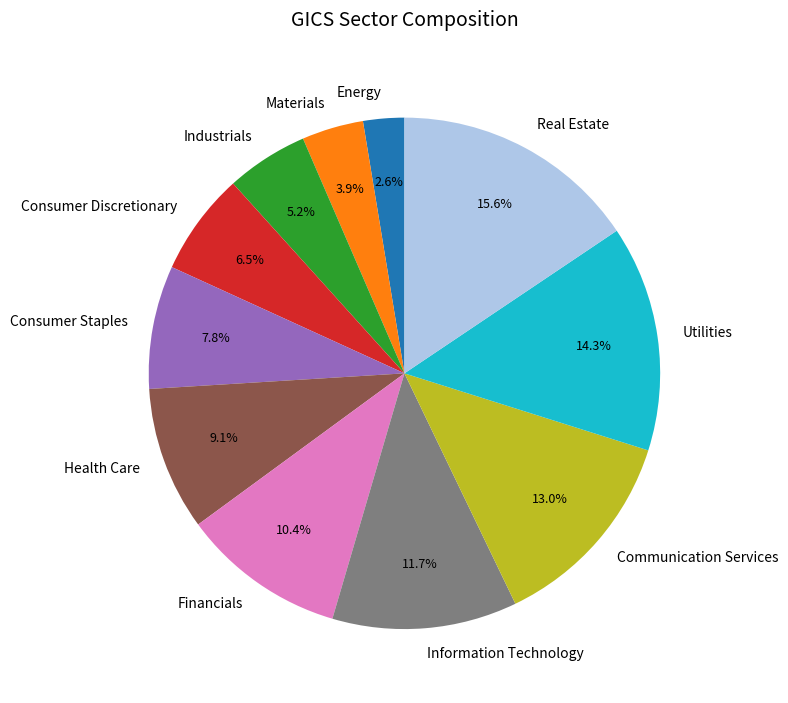

Rank the categories by value from highest to lowest.

Real Estate, Utilities, Communication Services, Information Technology, Financials, Health Care, Consumer Staples, Consumer Discretionary, Industrials, Materials, Energy